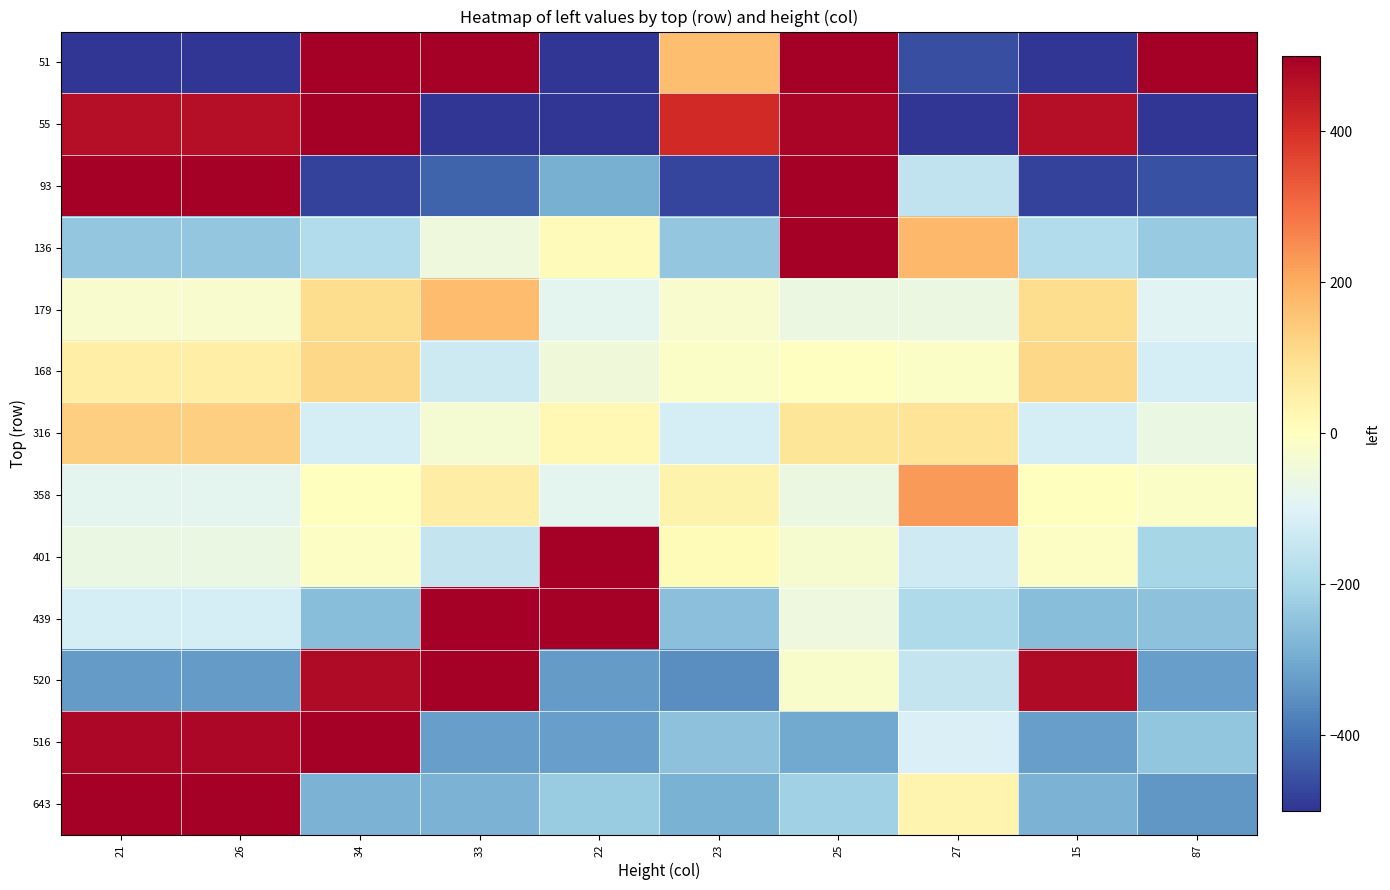

Which category has the lowest value across all series?

33